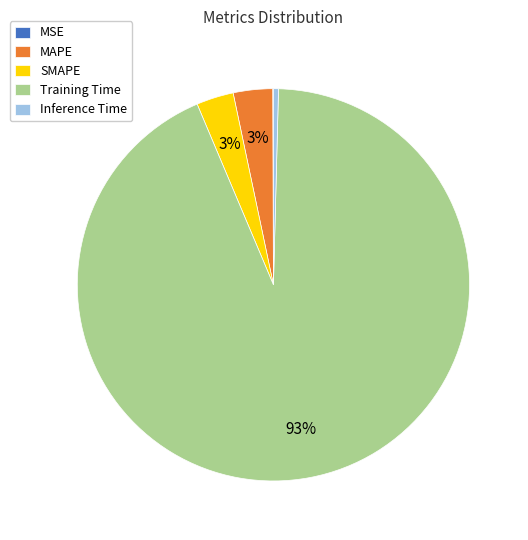

Which category has the biggest portion of the pie?

Training Time